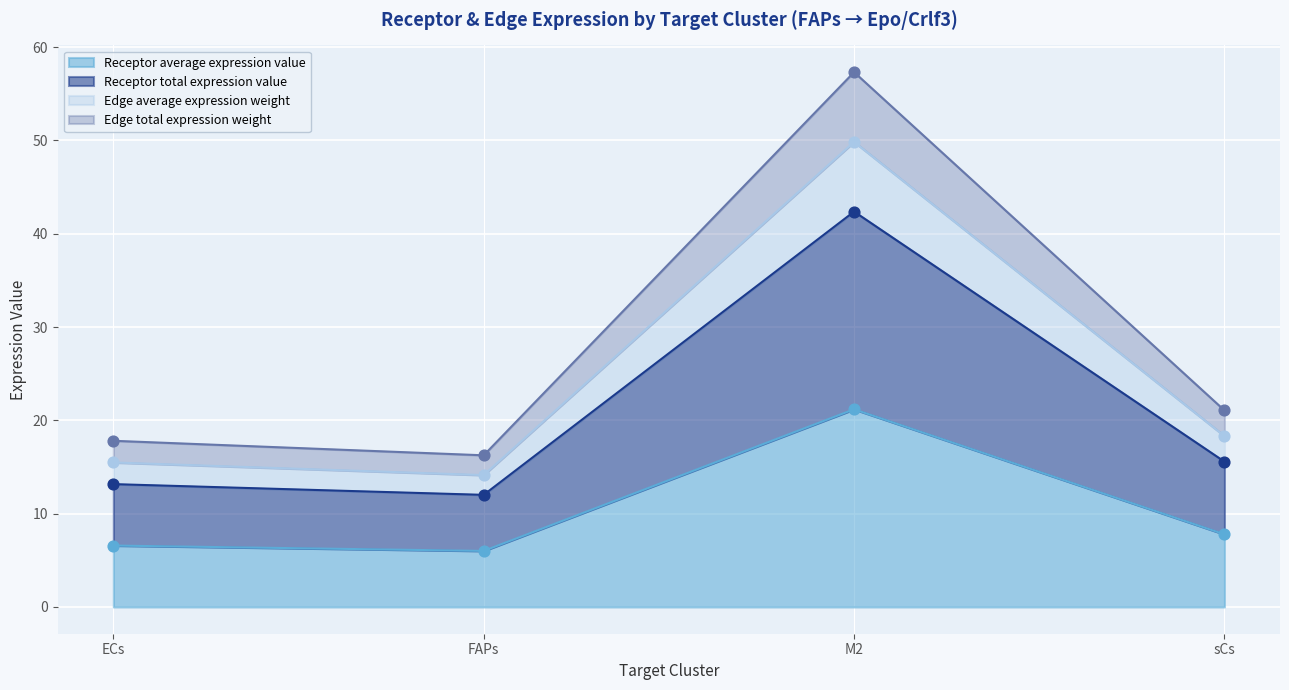

Which series has the largest total across all categories?

Receptor average expression value